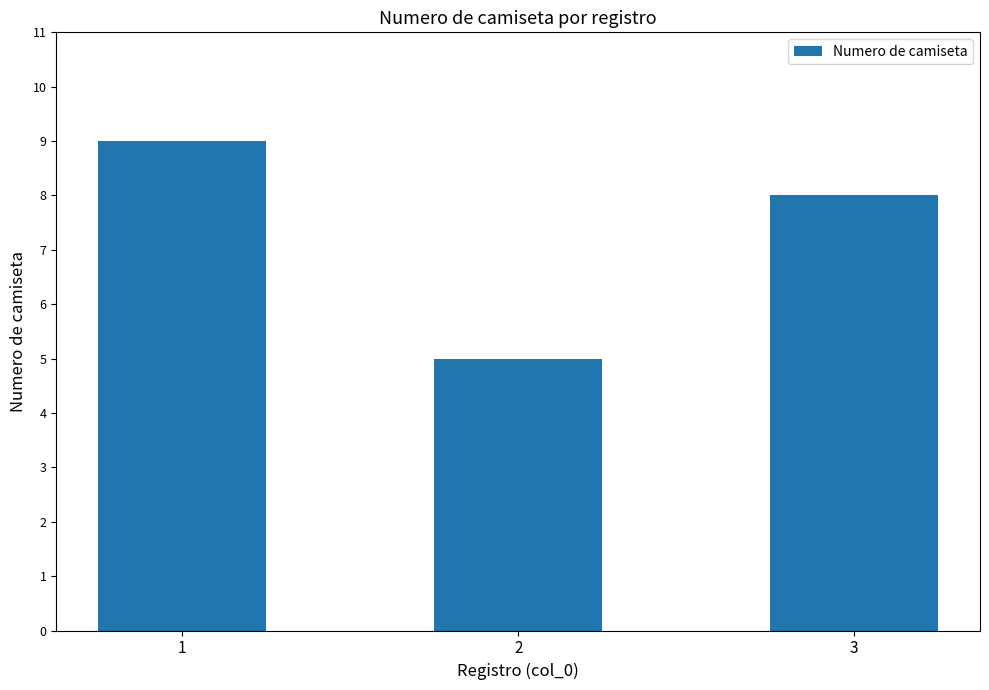

What is the ratio of the value at 1 to the value at 2?

1.8